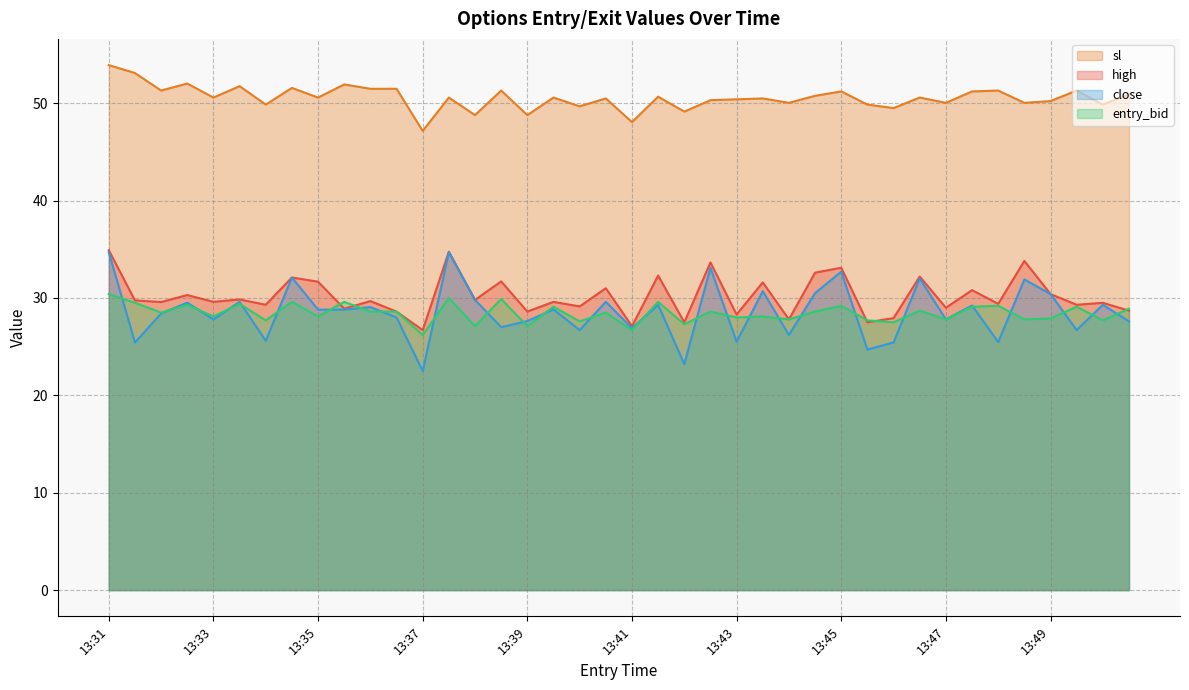

How many intersections are there between entry_bid and high?

5